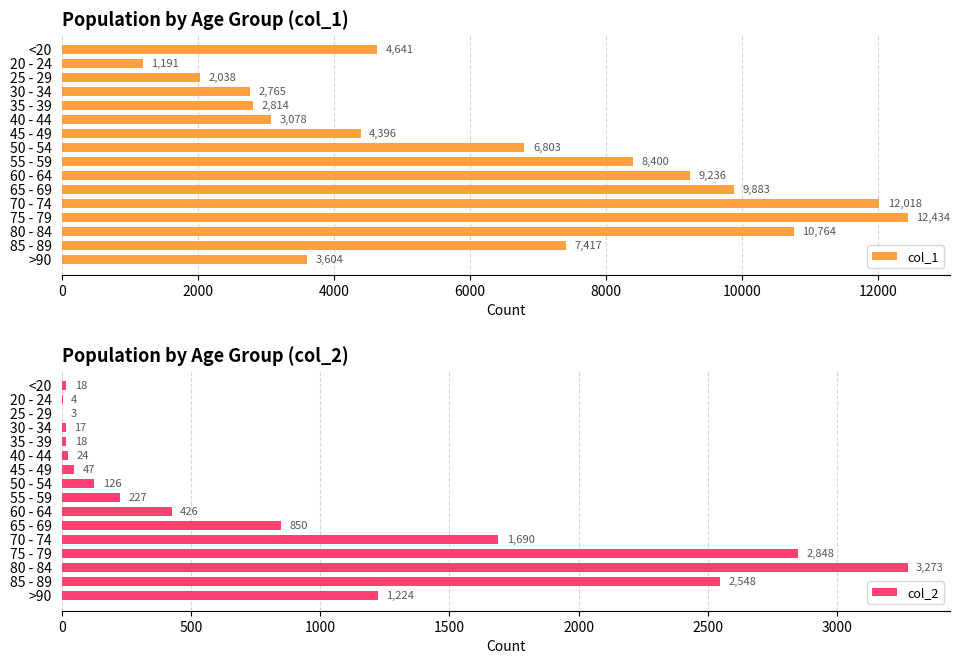

What are all the series names shown in the legend?

col_1, col_2